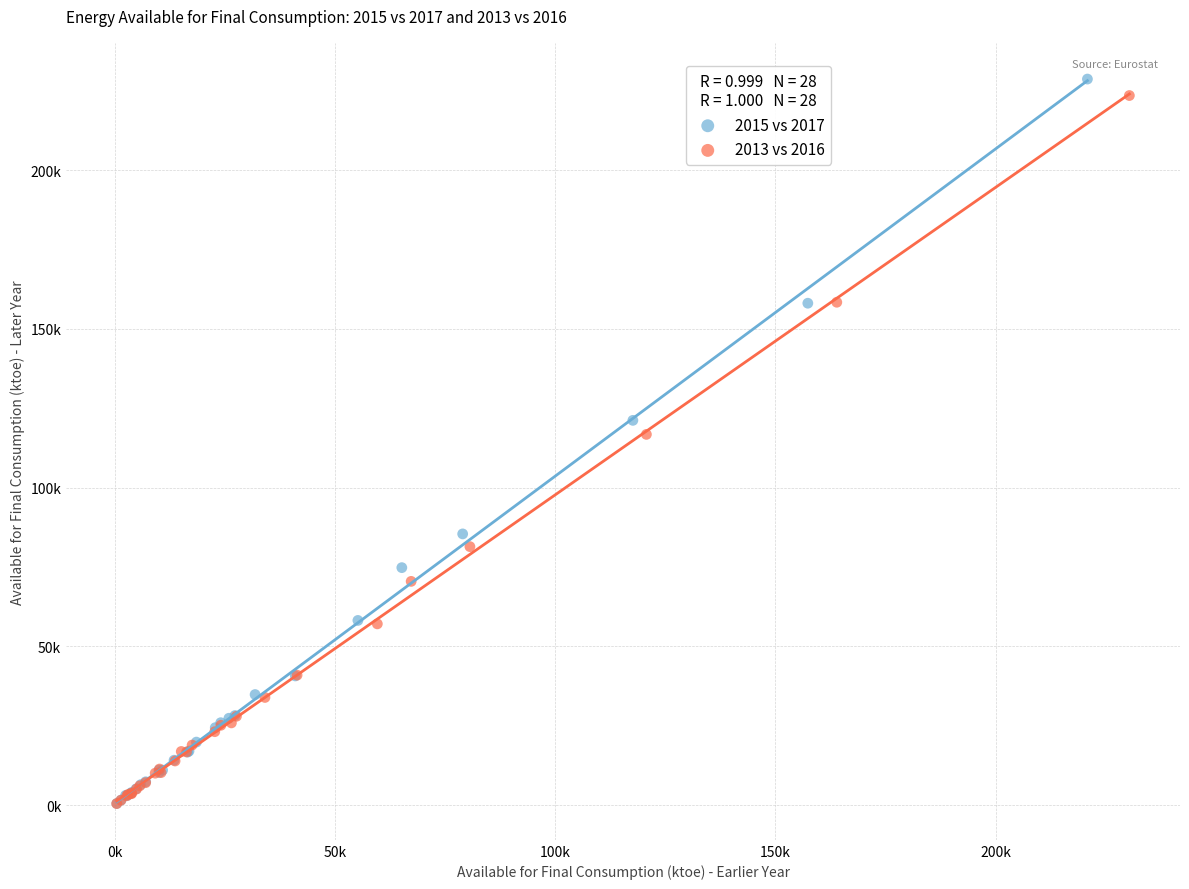

What are all the series names shown in the legend?

2015 vs 2017, 2013 vs 2016